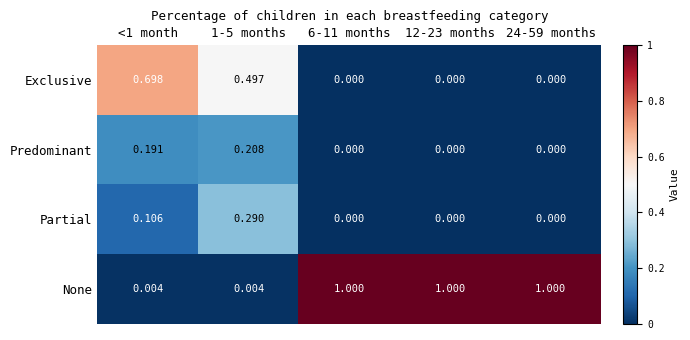

List the series in order of their peak value, lowest first.

Predominant, Partial, Exclusive, None